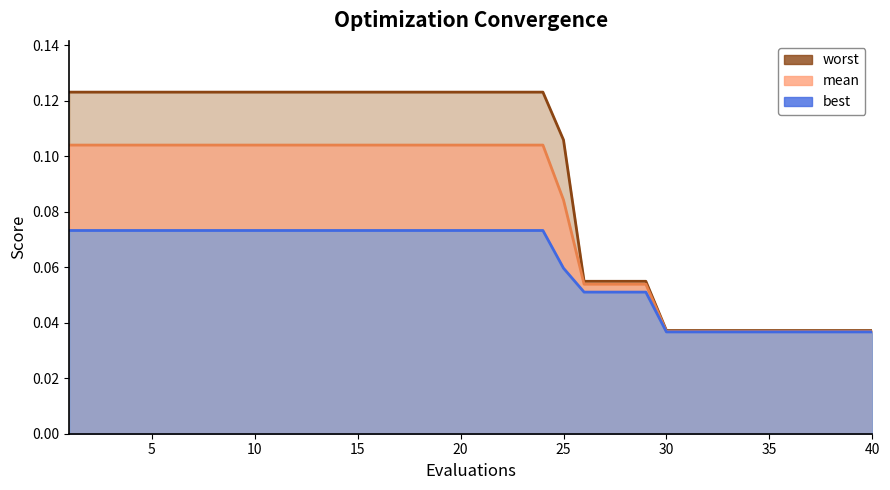

How many distinct data groups are displayed?

3